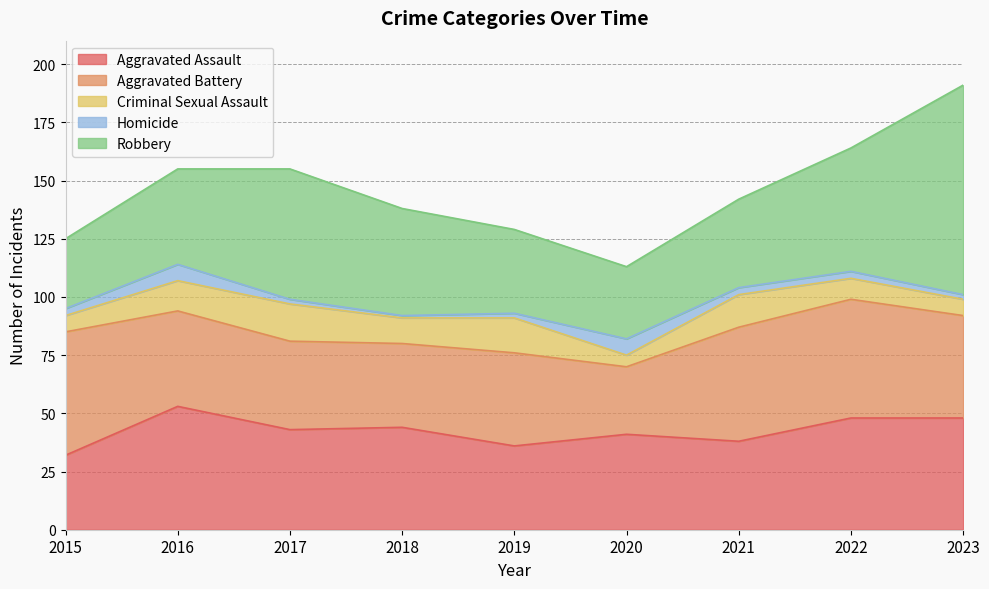

The value of Aggravated Assault at 2020 is 28. True or false?

False